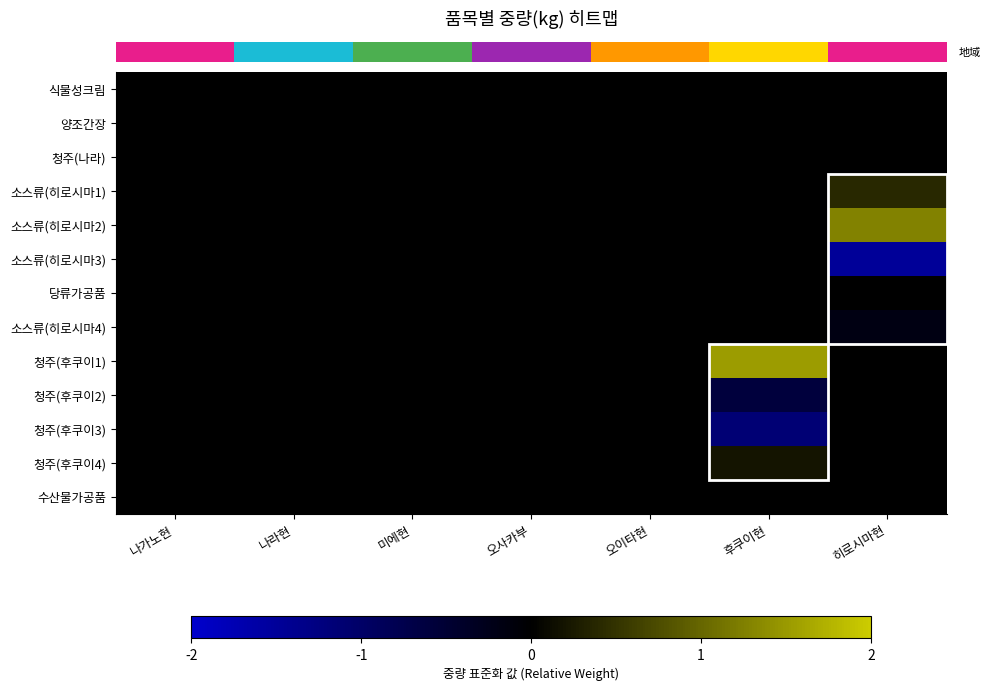

Which has a higher value, 미에현 or 나라현?

미에현